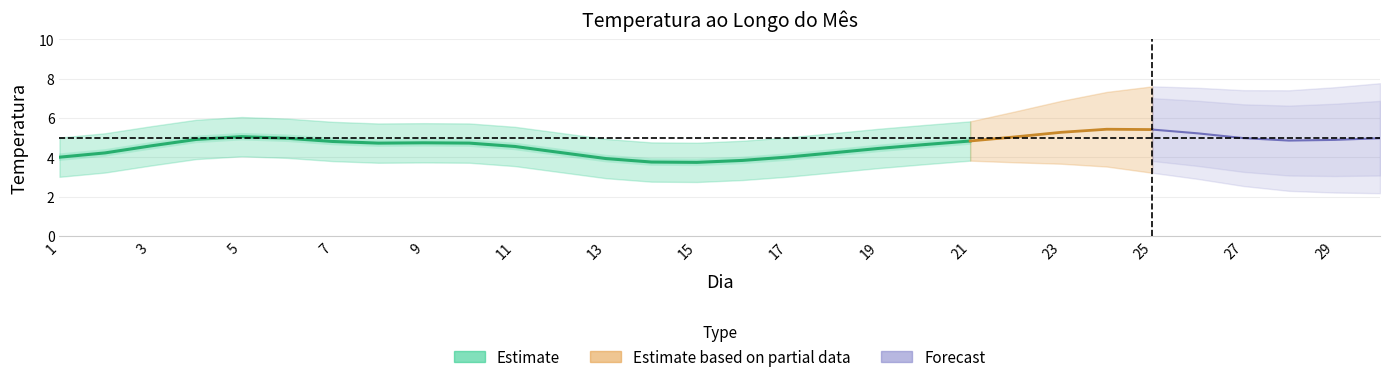

Is this an area chart (filled region under the line)?

No